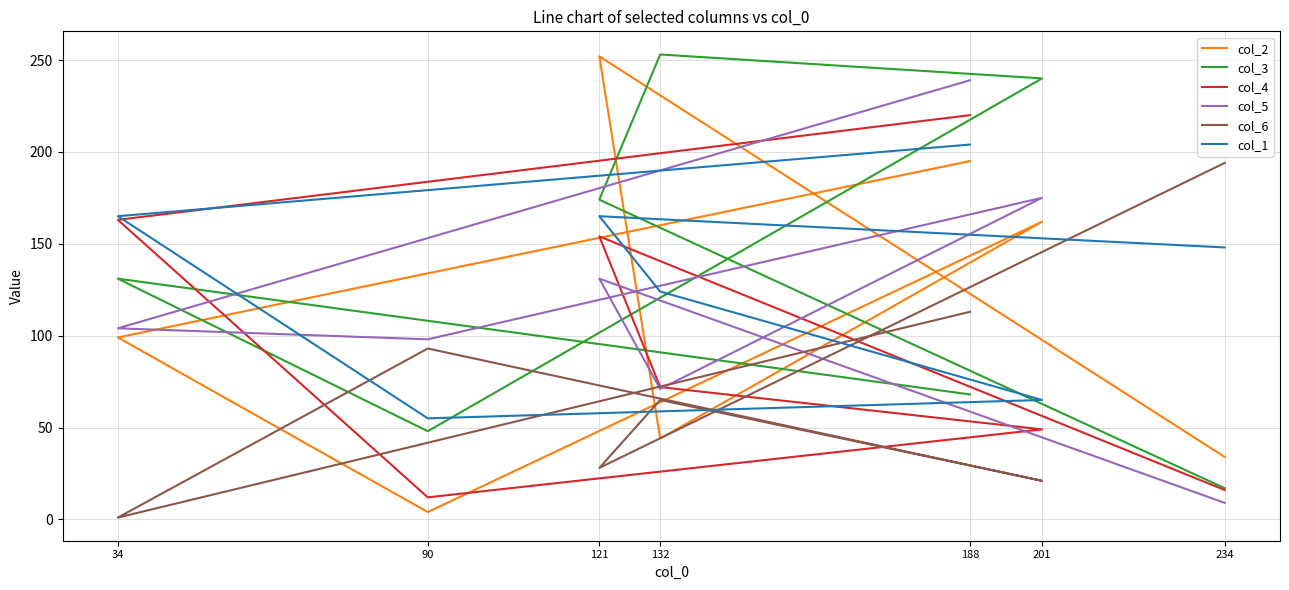

Reading left to right, what are all the values shown in this chart?

col_2: 234=34	121=252	132=44	201=162	90=4	34=99	188=195
col_3: 234=17	121=174	132=253	201=240	90=48	34=131	188=68
col_4: 234=16	121=154	132=72	201=49	90=12	34=163	188=220
col_5: 234=9	121=131	132=71	201=175	90=98	34=104	188=239
col_6: 234=194	121=28	132=65	201=21	90=93	34=1	188=113
col_1: 234=148	121=165	132=124	201=65	90=55	34=165	188=204